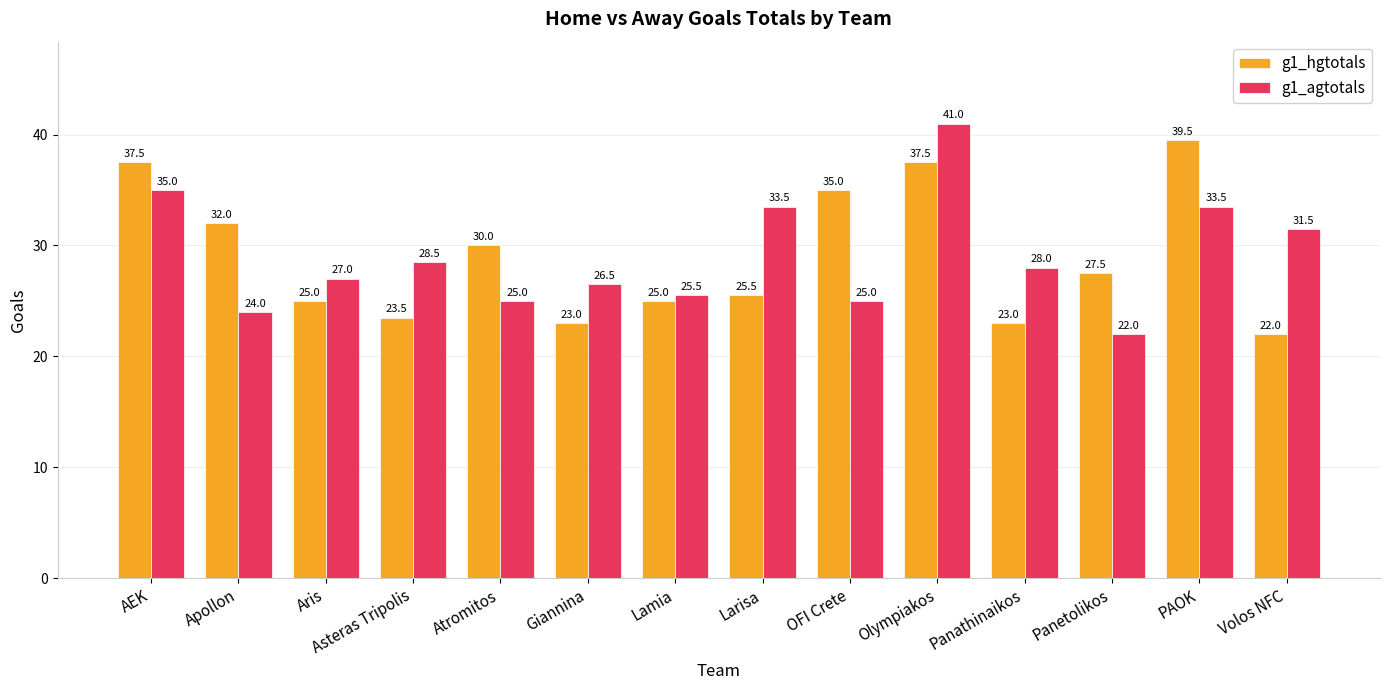

Which series has the widest spread of values?

g1_agtotals